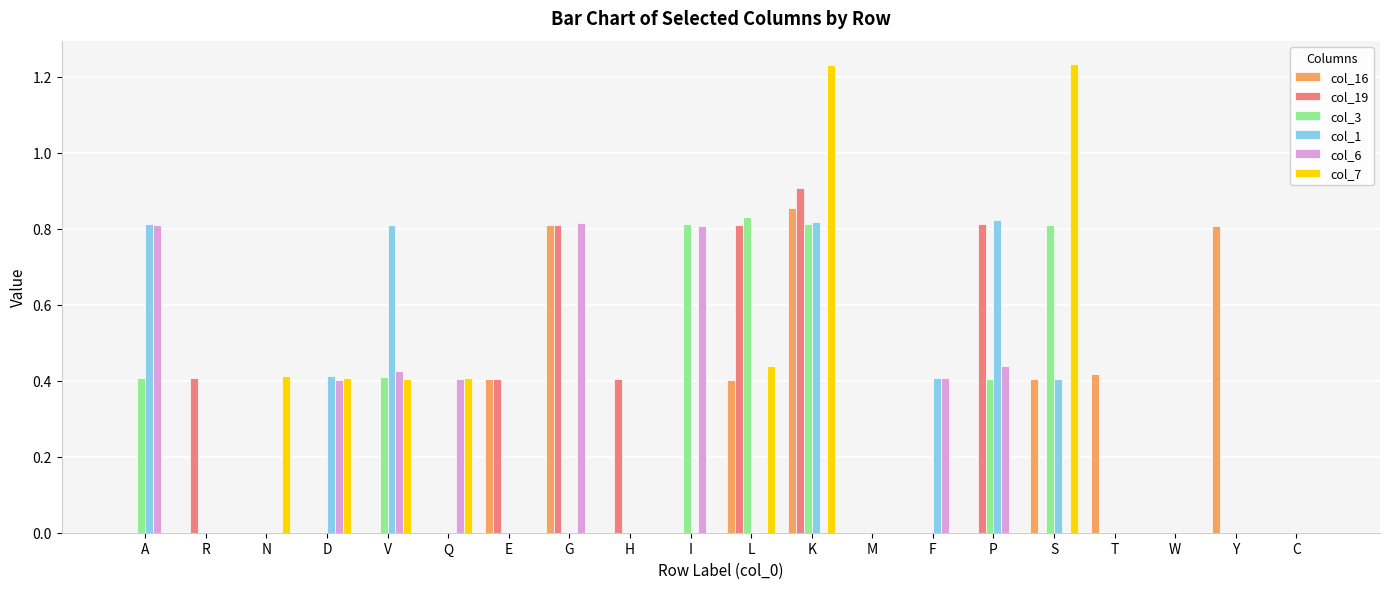

Between A and M, which series saw the biggest shift?

col_1